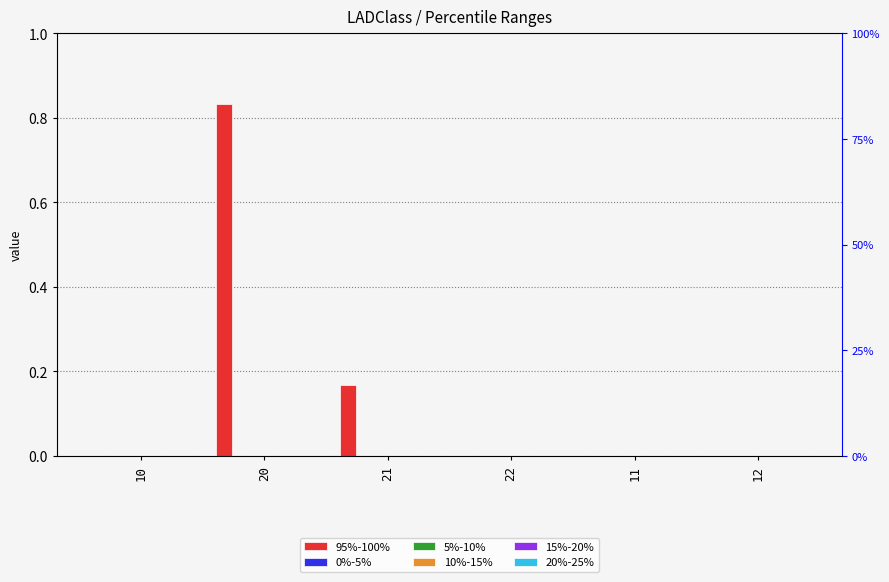

Is the value of 0%-5% at 11 greater than the value of 10%-15% at 12?

No